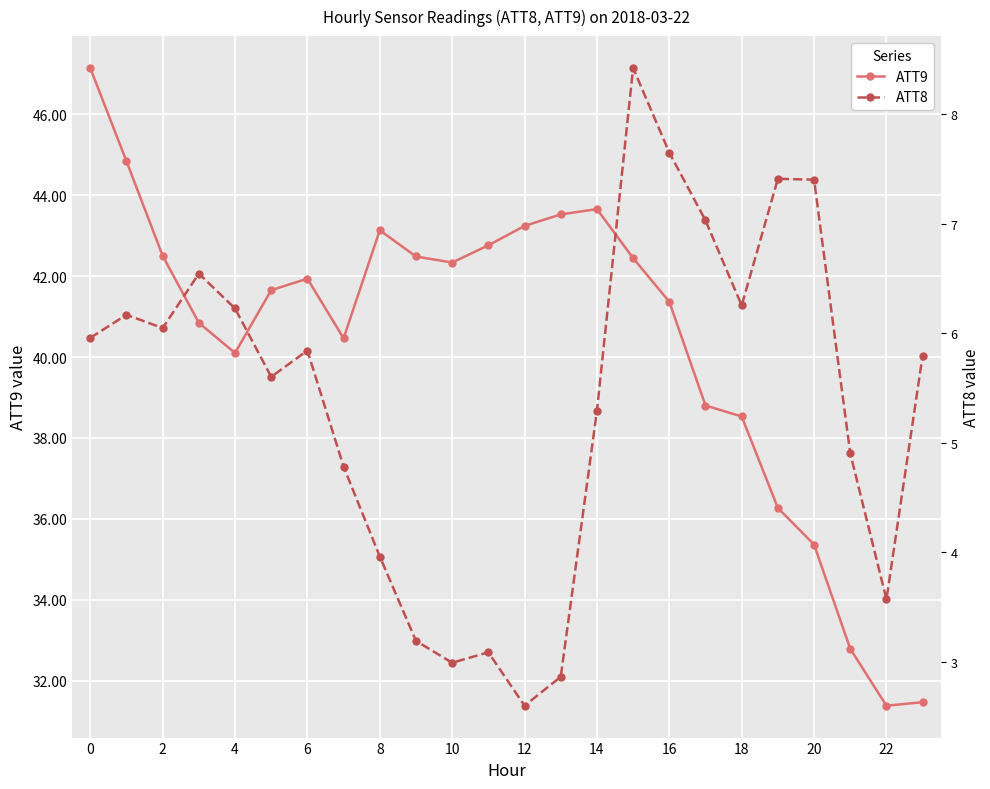

True or false: ATT9 has a value of 43.7 at 14.

True